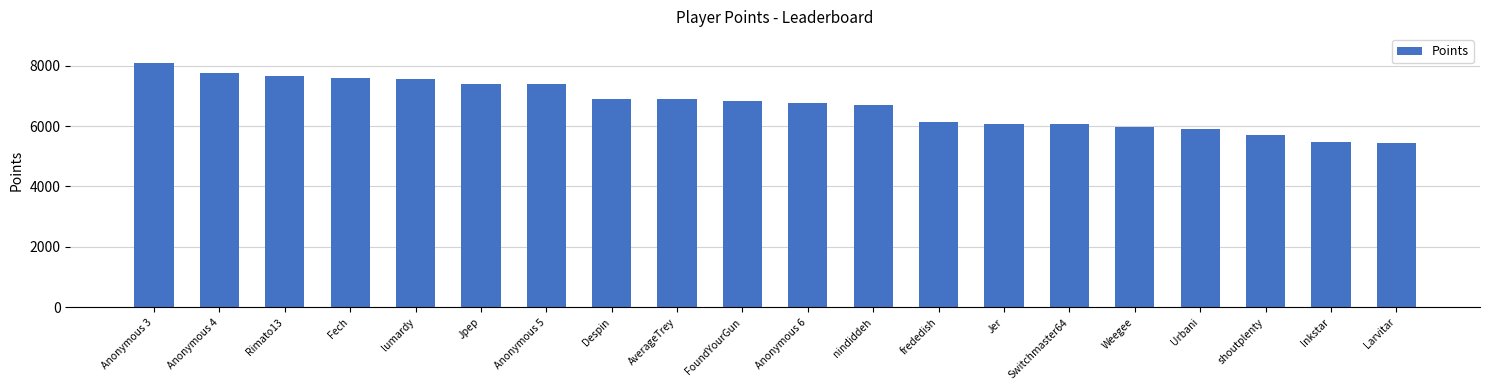

What is the label of the 16th bar from the left?

Weegee